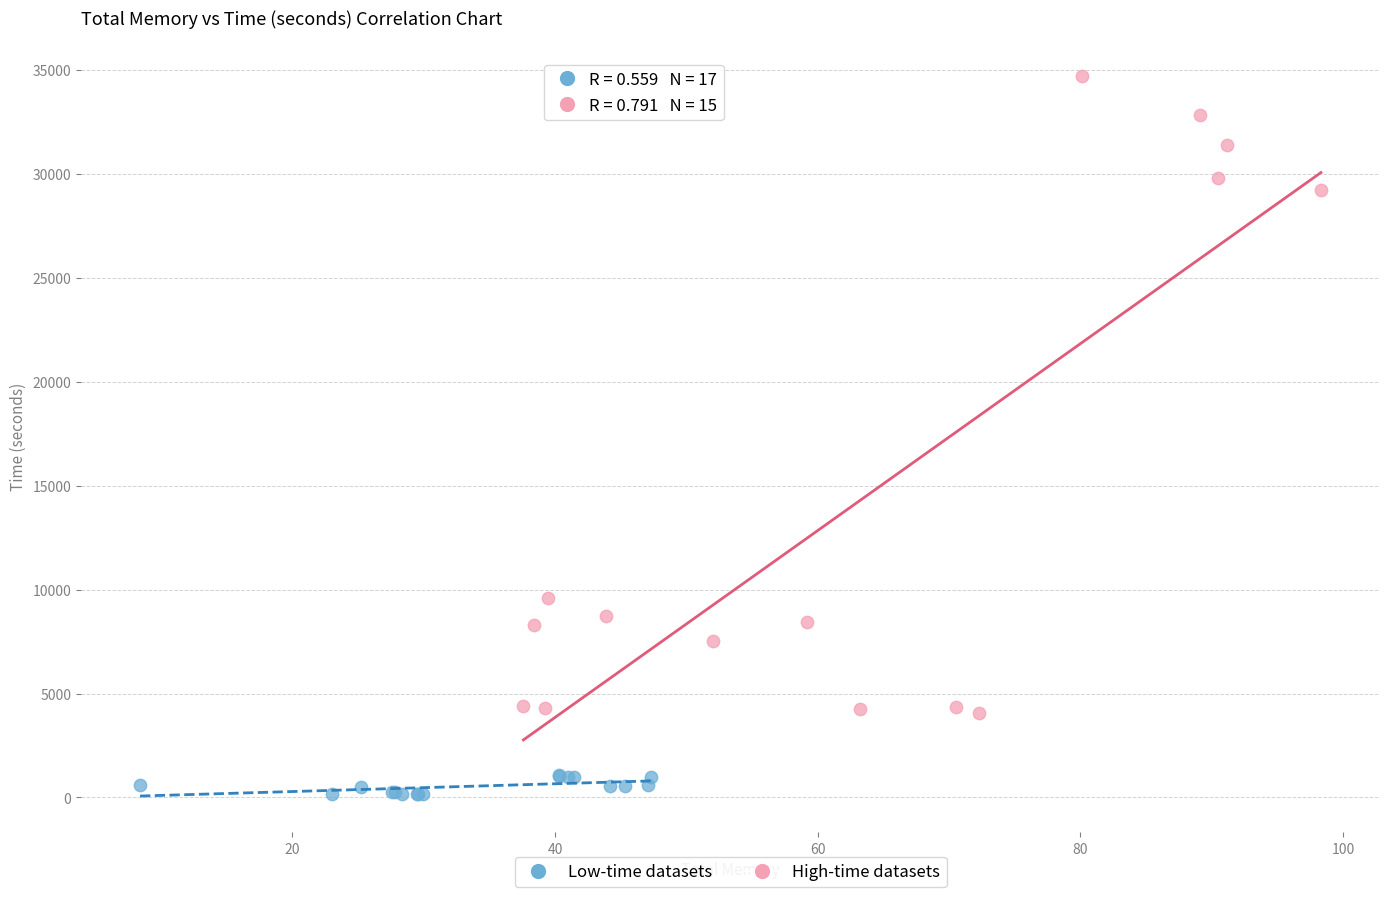

Which series reaches the maximum Y coordinate?

High-time datasets